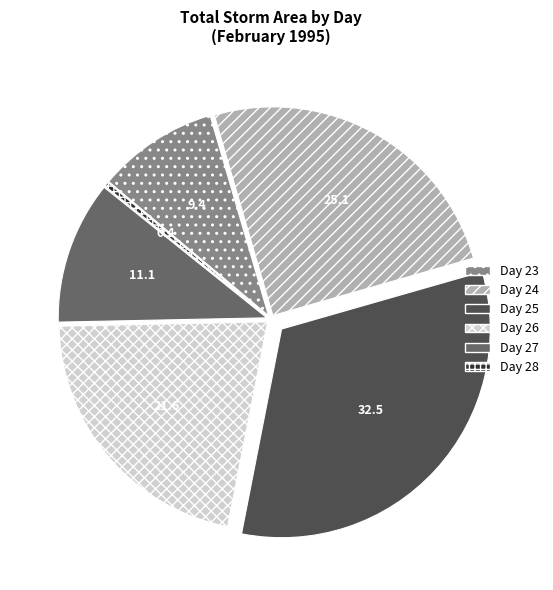

Is the sum of Day 27 and Day 23 greater than half?

No